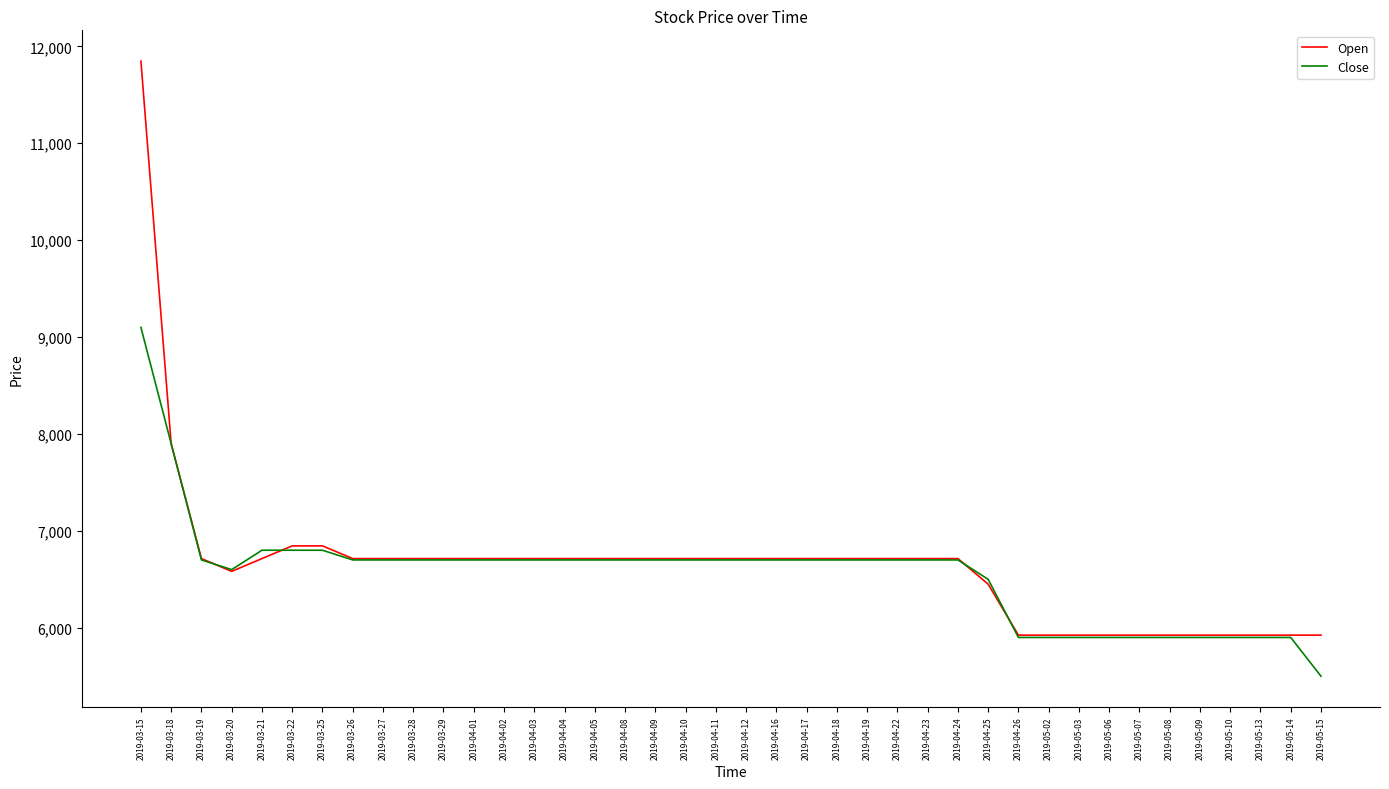

What is the total value across all series at 2019-04-26?

11824